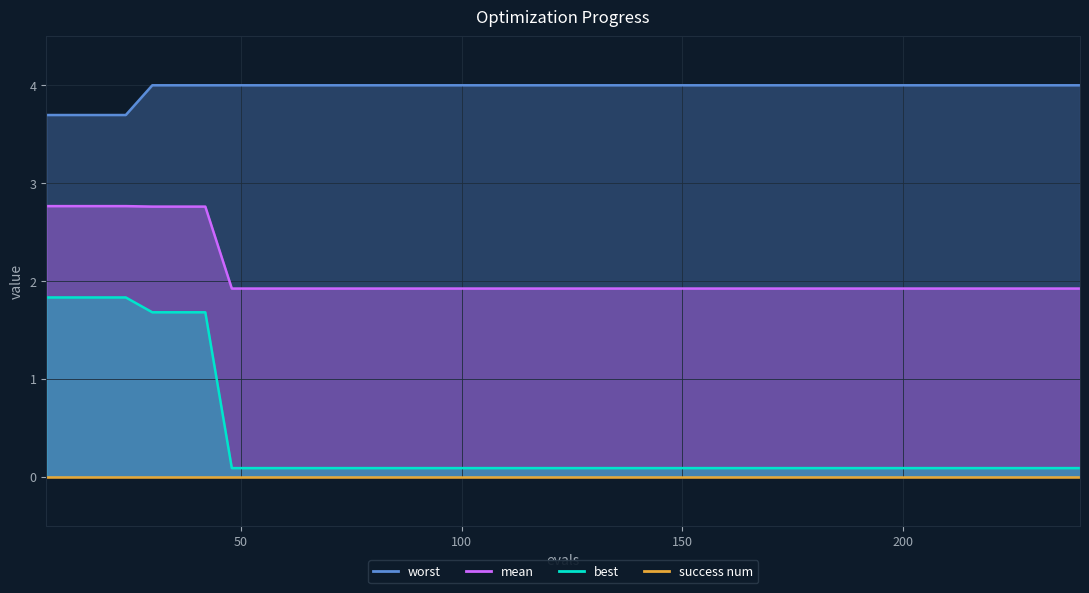

True or false: best and mean intersect in this chart.

False